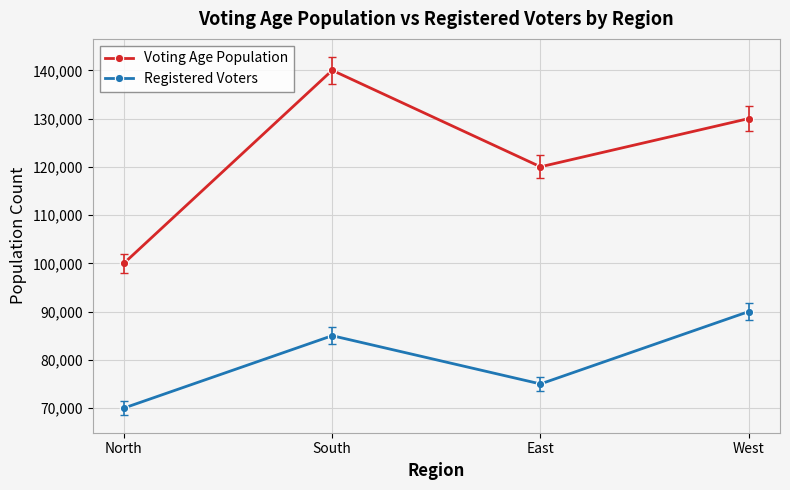

Is it true that Registered Voters equals 122831 at North?

False